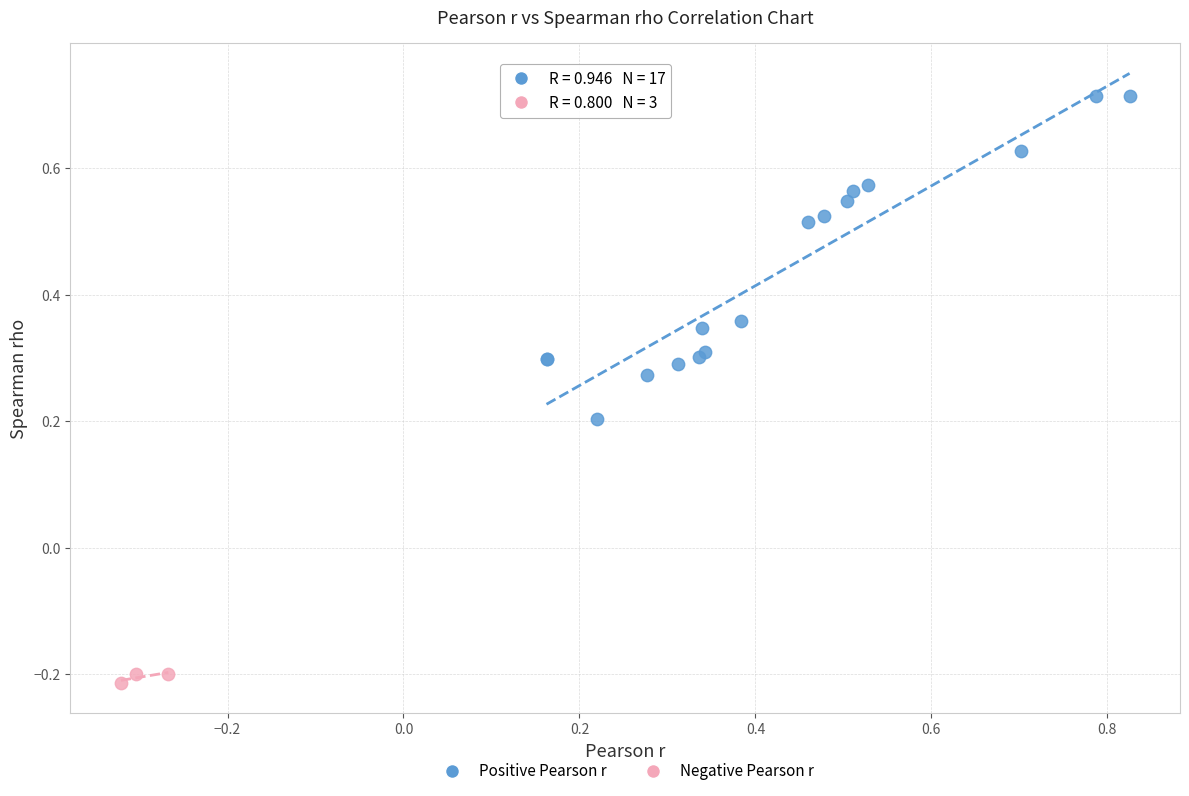

Which series contains the lowest Y value?

Negative Pearson r